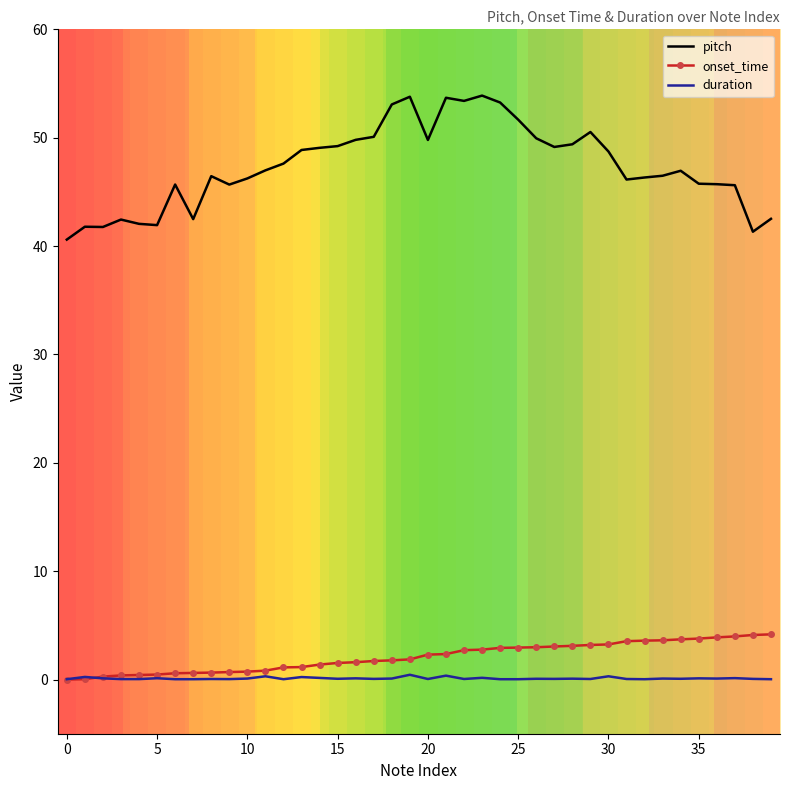

What is the minimum value for pitch?

40.6